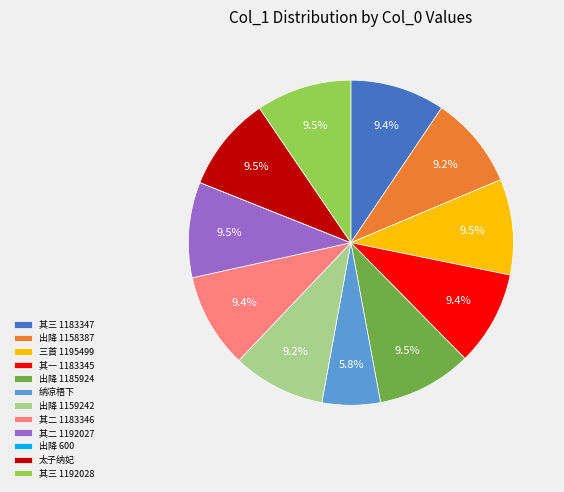

Does any single category account for the majority?

No